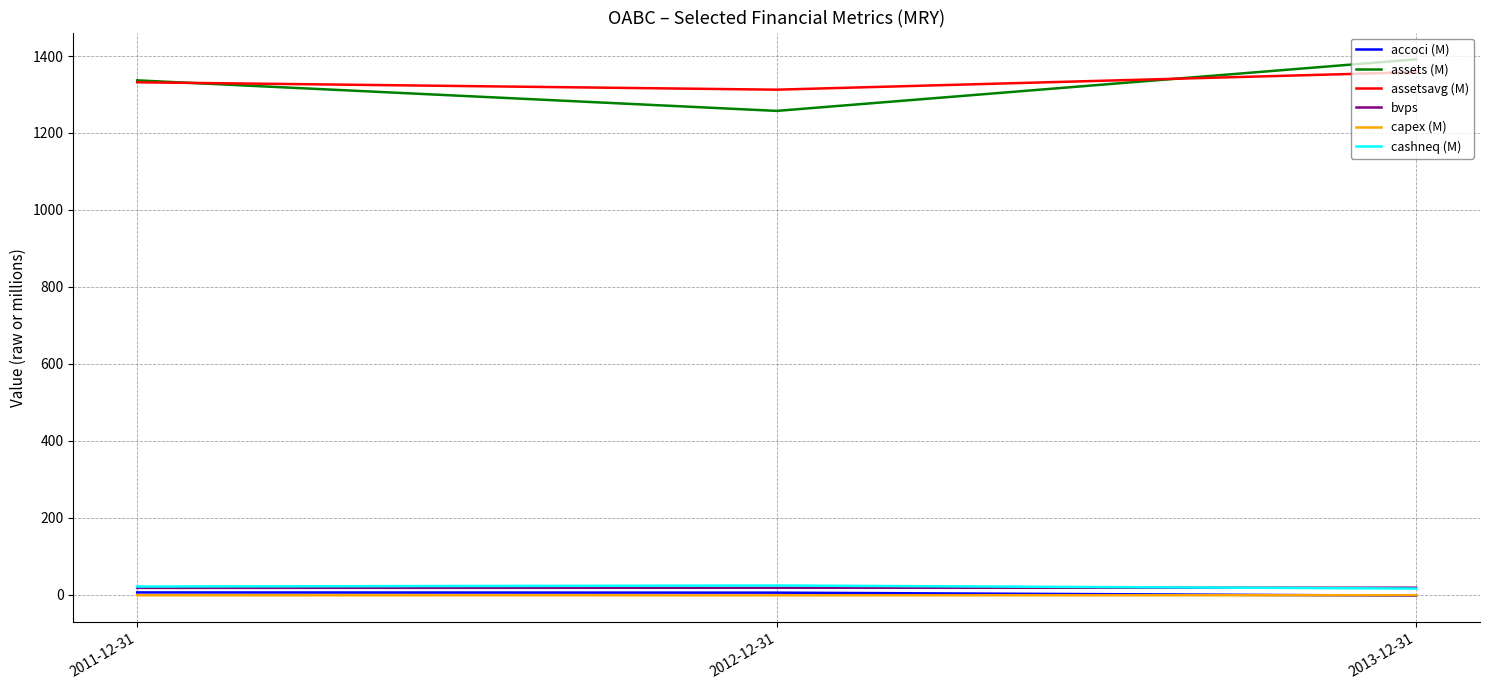

What is the maximum value for assets (M)?

1391.3